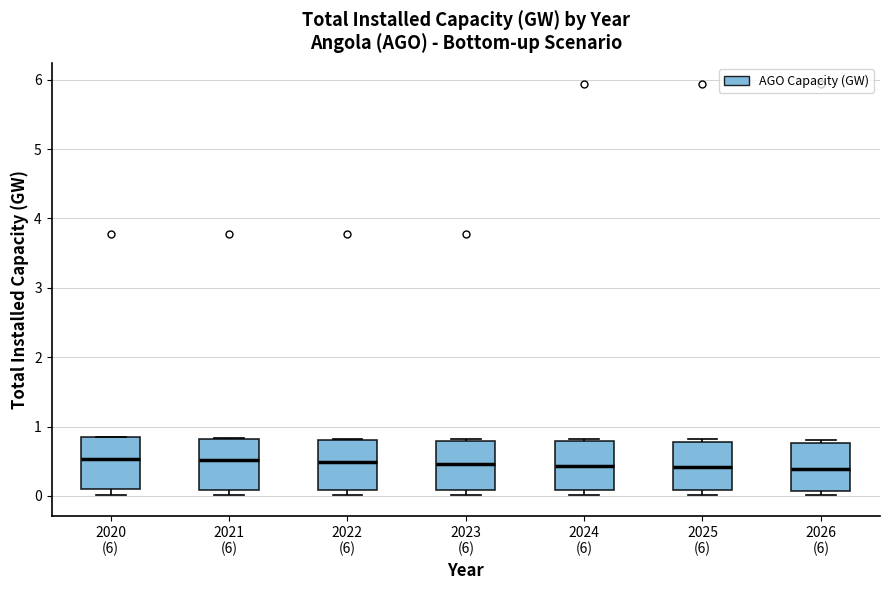

Where is the lower edge of the box for 2020 (6) on the y-axis? The values are not printed on the chart, so give them approximately, as read against the axis.

0.1